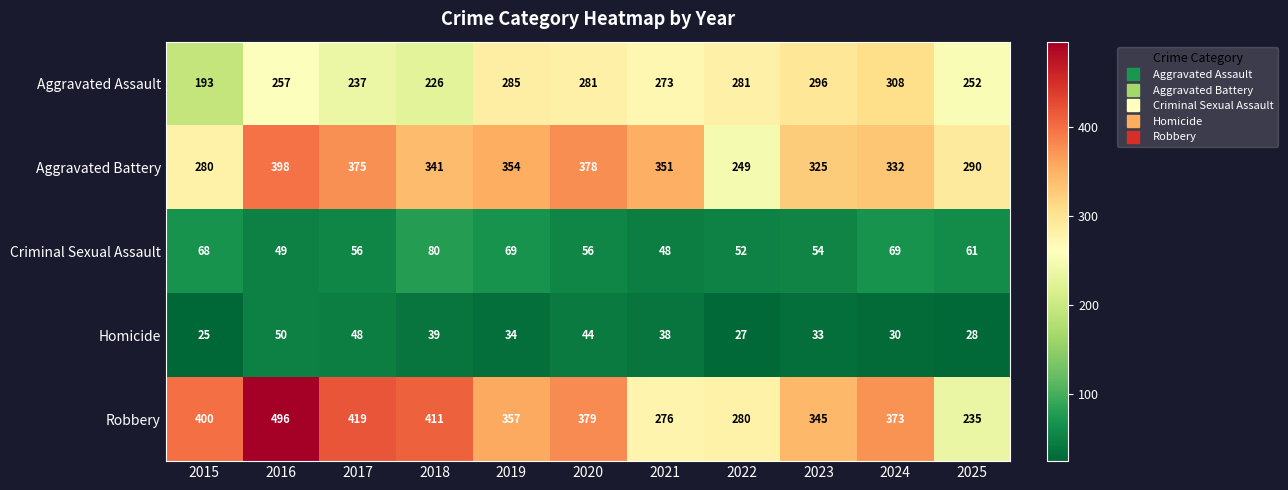

Which series has the widest spread of values?

Robbery